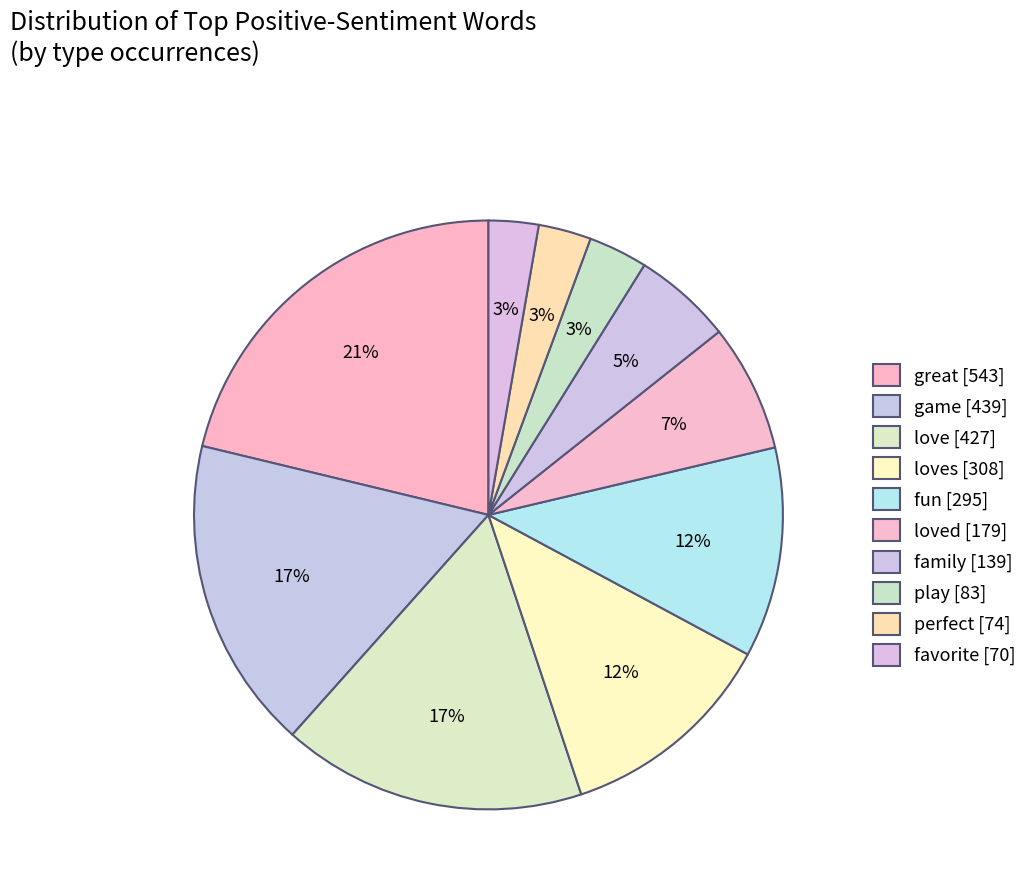

How many segments does this pie chart have?

10